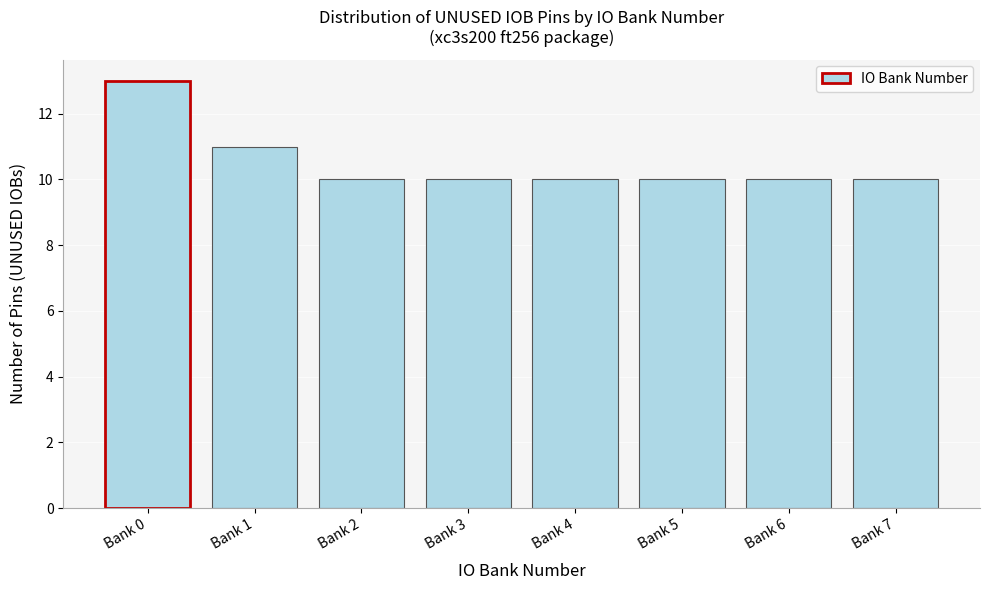

Reading right to left, what are all the values shown in this chart?

Bank 7=10	Bank 6=10	Bank 5=10	Bank 4=10	Bank 3=10	Bank 2=10	Bank 1=11	Bank 0=13